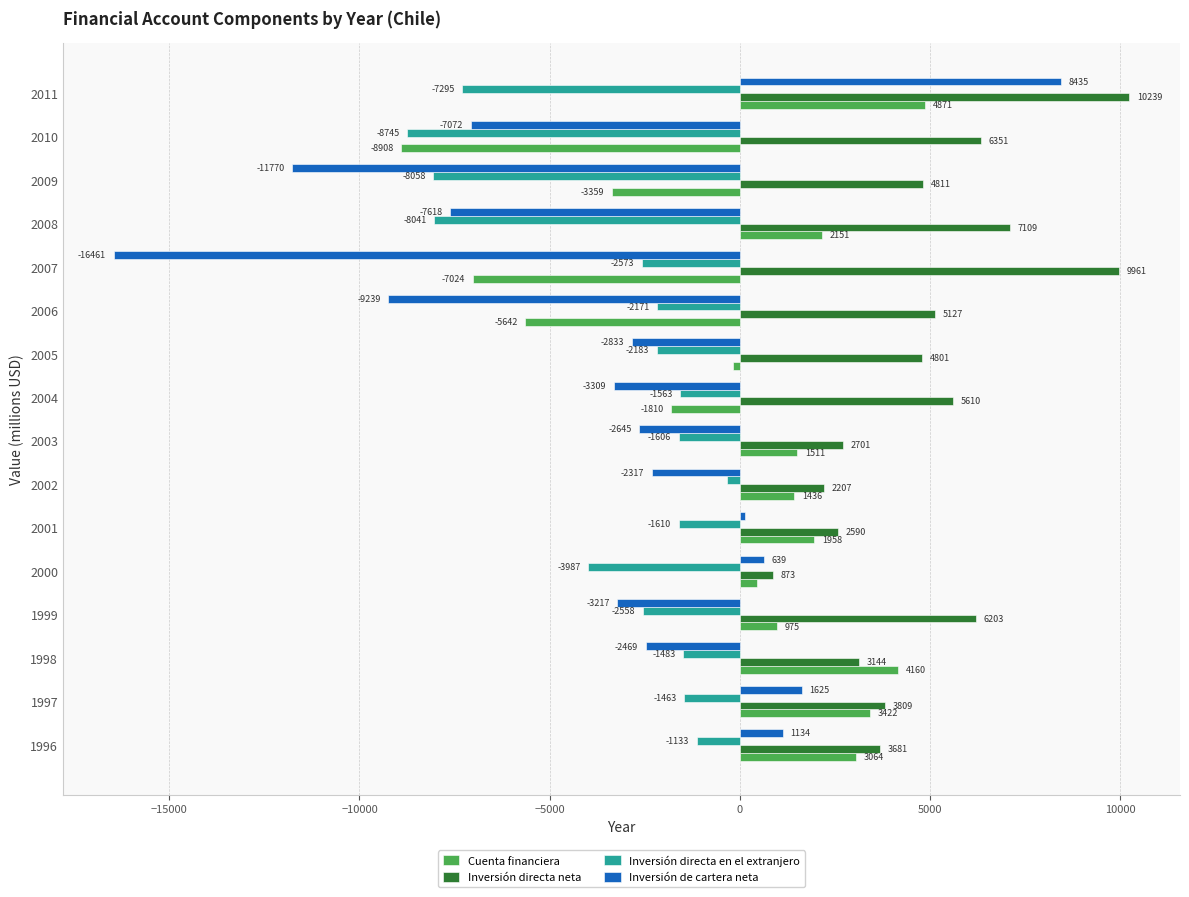

What is the approximate value of Inversión de cartera neta at 2004, to the nearest 100?

-3300